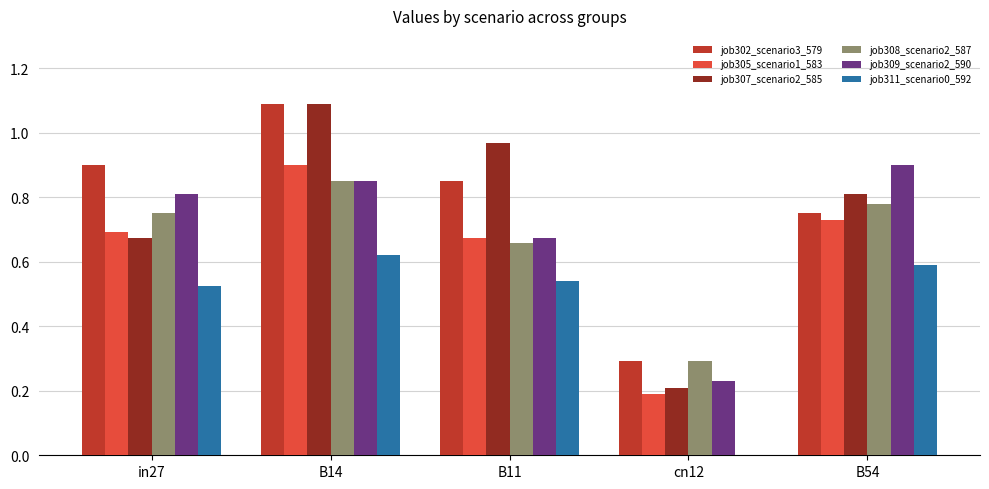

At which category is the sum across all series the highest?

B14